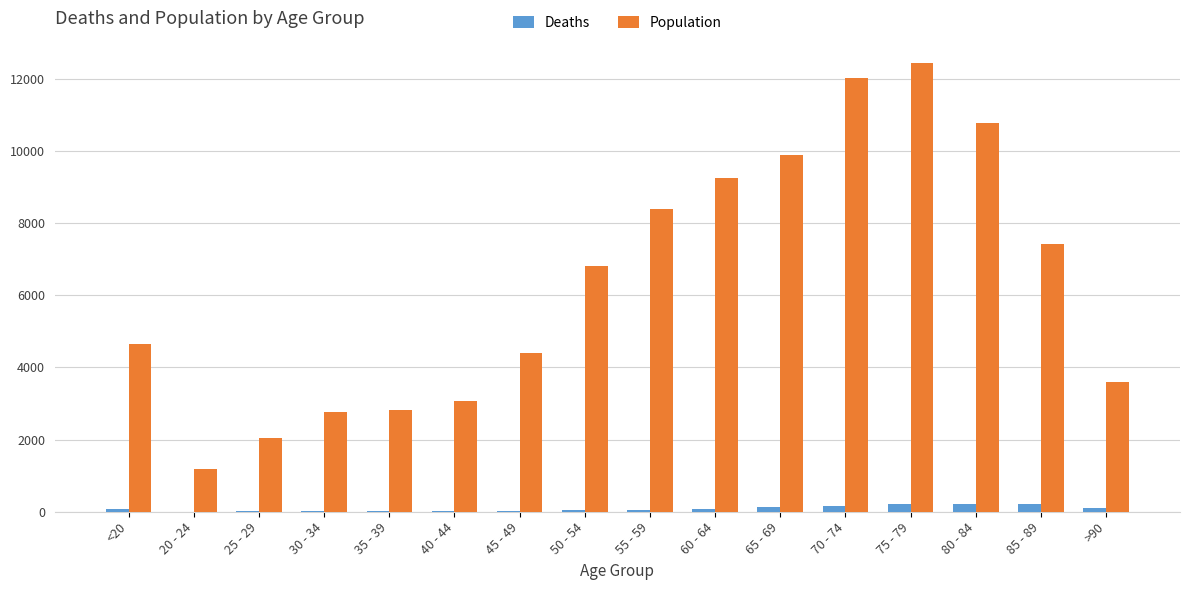

Which series has the largest total across all categories?

Population